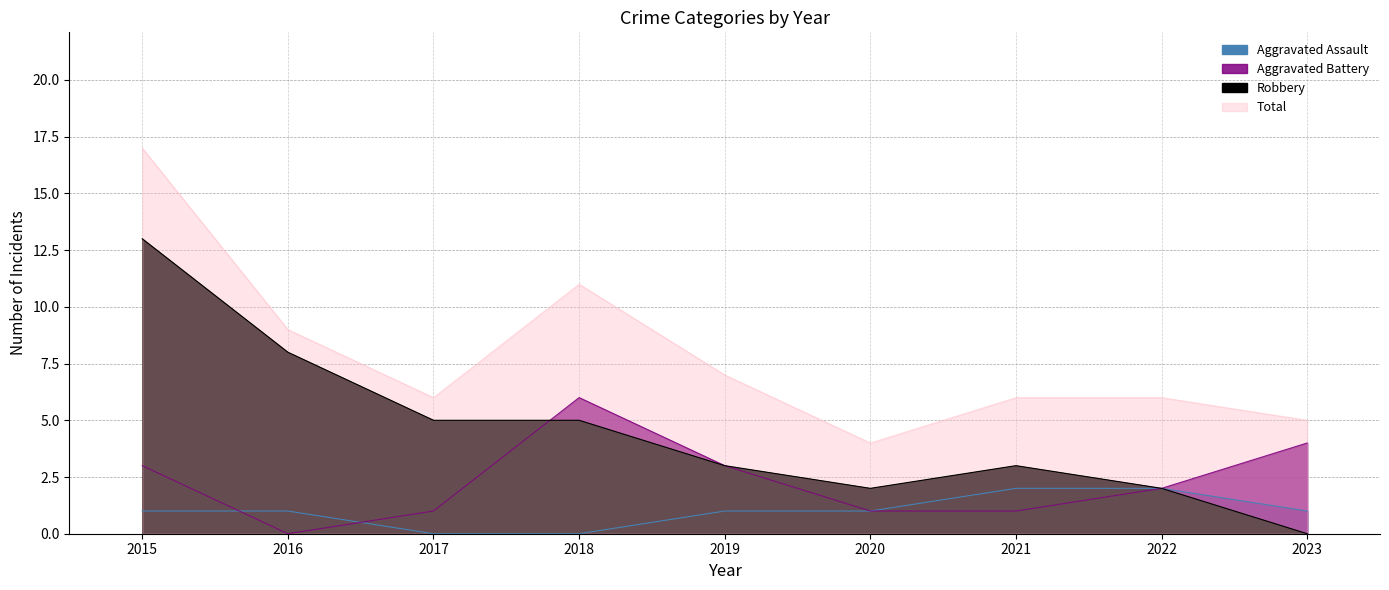

At which category does the chart reach its peak across all series?

2015